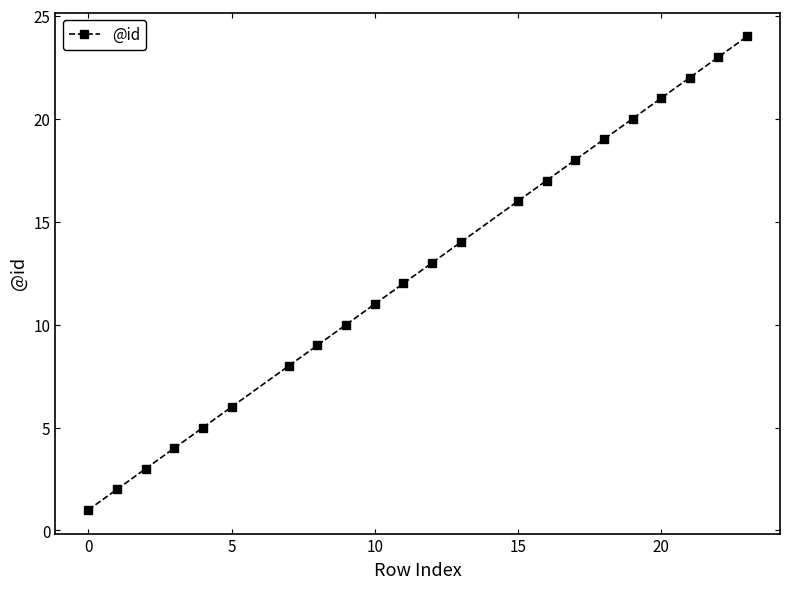

What is the value of the 17th point from the left?

19